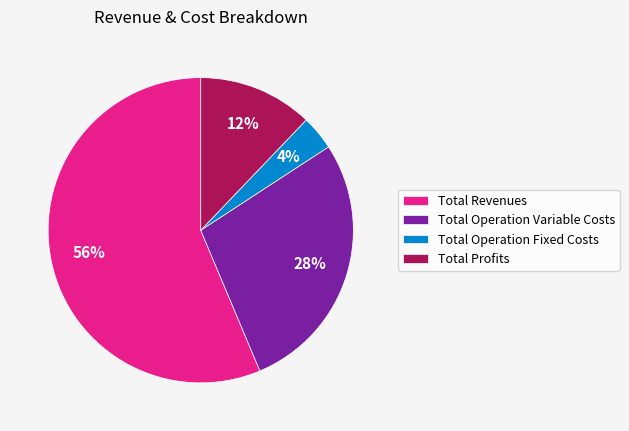

Is it true that Total Revenues is 63% of the pie?

False